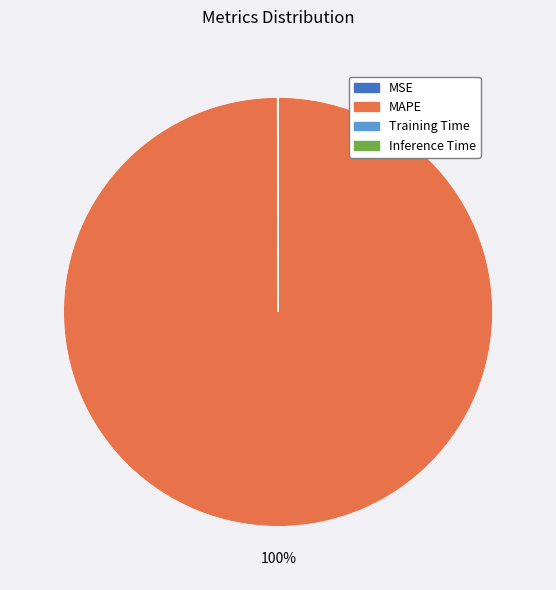

What is the largest slice in the pie chart?

MAPE